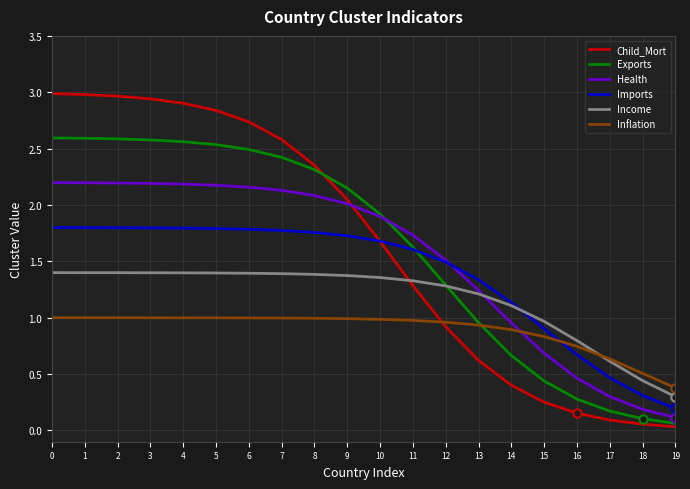

How many lines are shown in the chart?

6